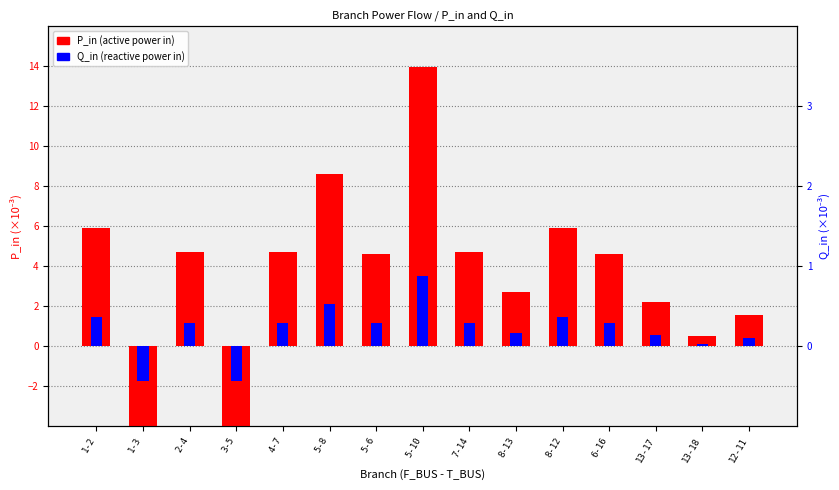

True or false: Q_in (×10⁻³) has a value of 1.5 at 8-12.

True